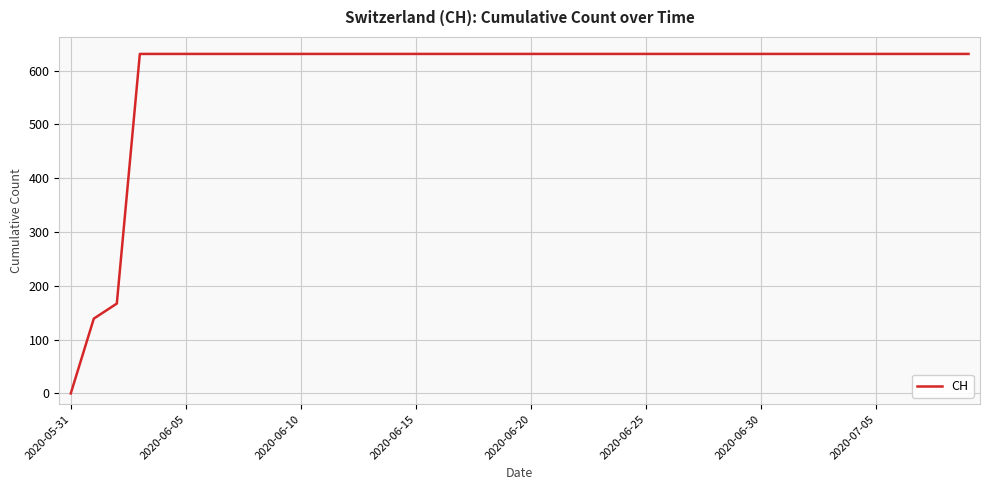

What is the maximum value shown in the chart?

631